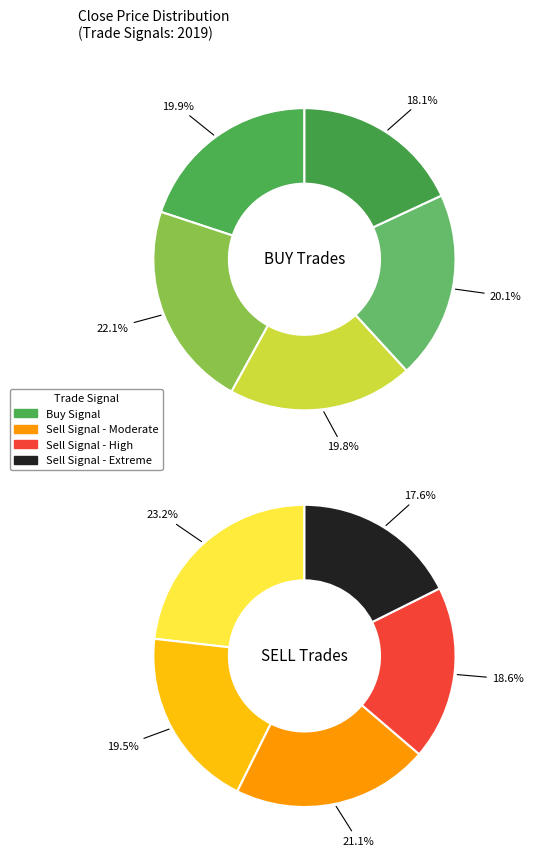

Which series changed the most between BUY and SELL?

SELL